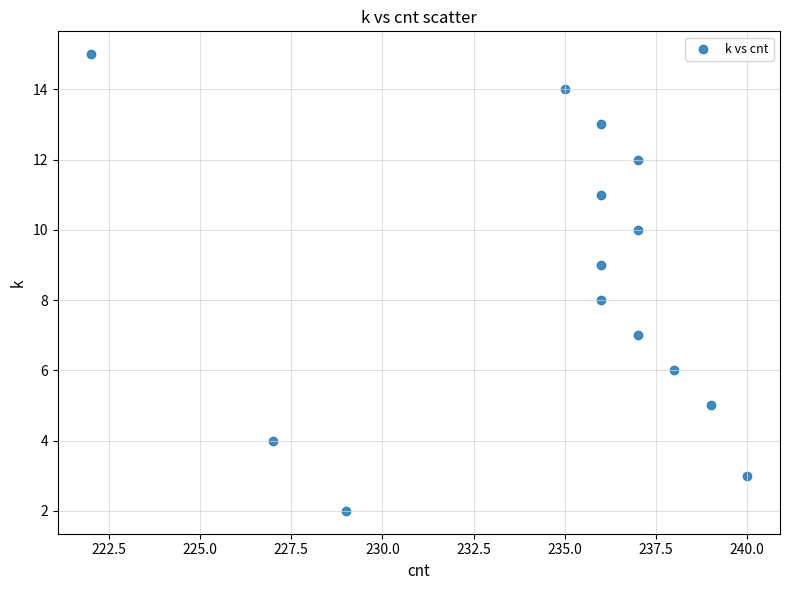

What is the range of Y values (max minus min)?

13